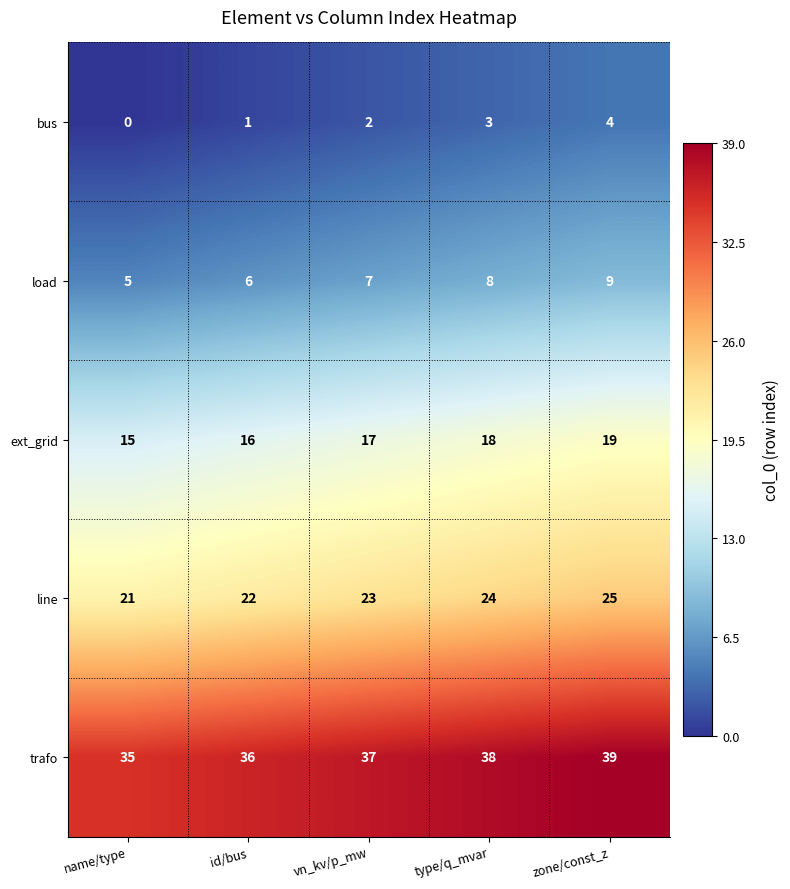

What is the sum of the ext_grid values at vn_kv/p_mw and type/q_mvar?

35